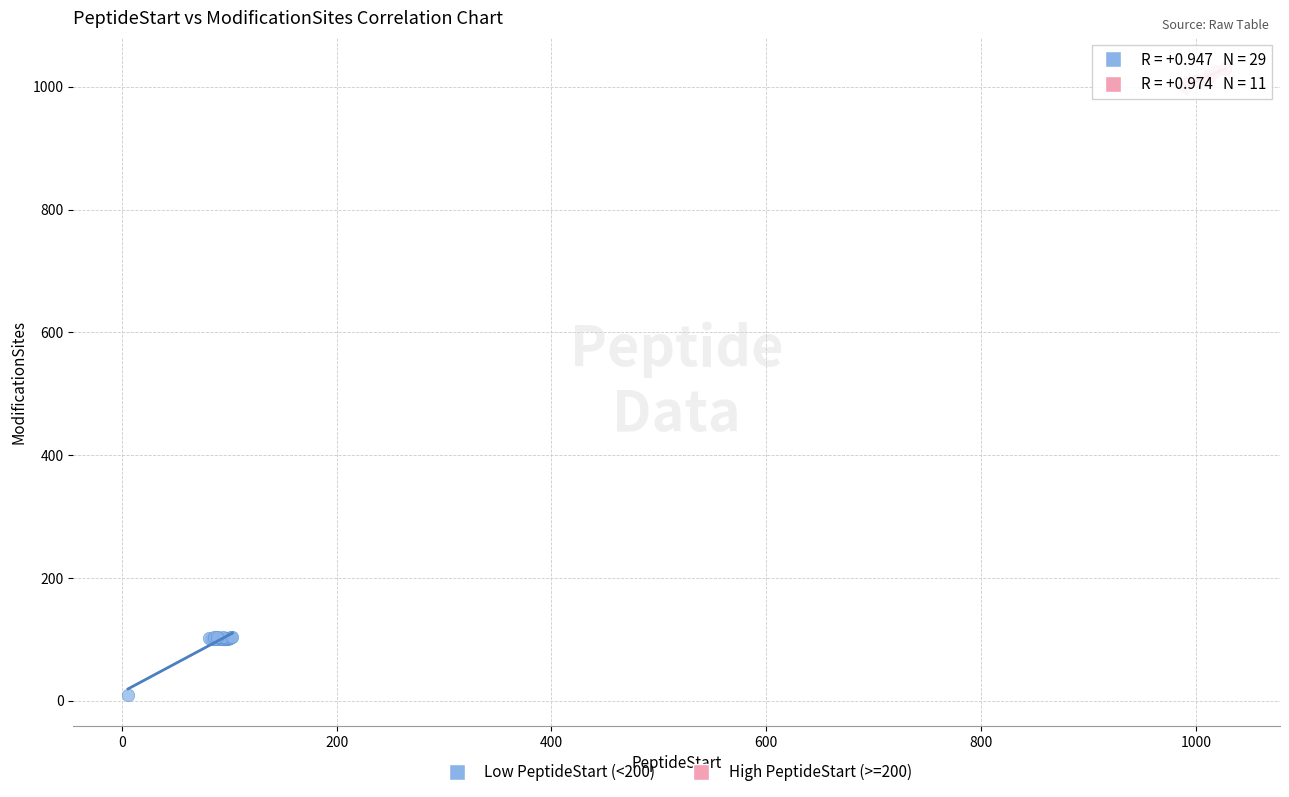

Which series has the largest Y range (max minus min)?

Low PeptideStart (<200)